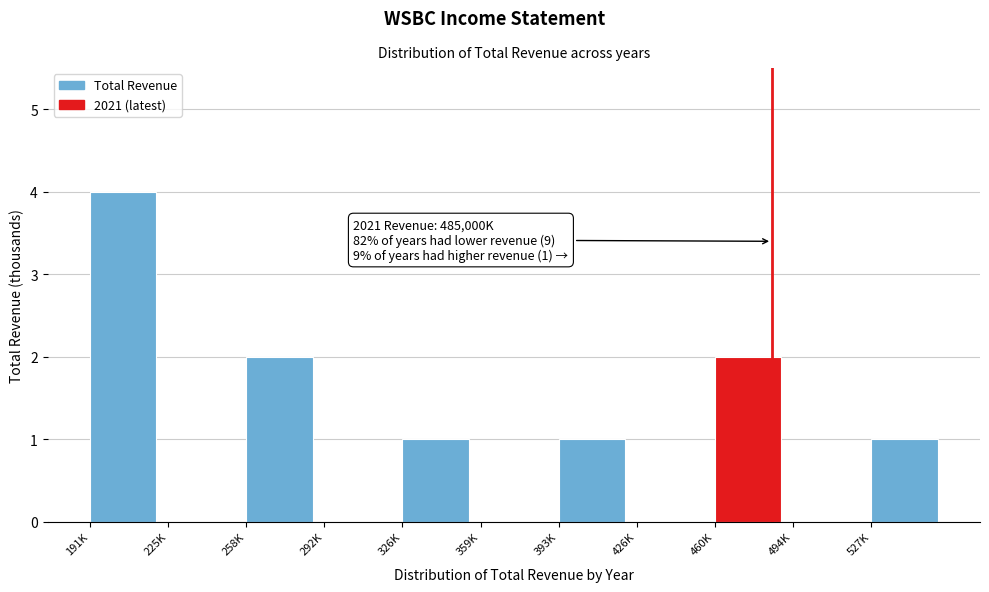

Reading left to right, extract all data points from this chart.

191K=4	225K=0	258K=2	292K=0	326K=1	359K=0	393K=1	426K=0	460K=2	494K=0	527K=1